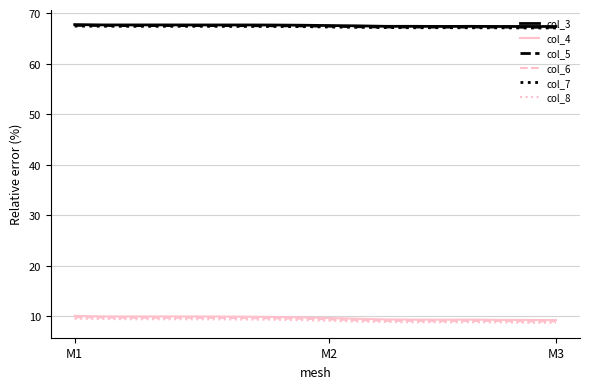

What is the maximum value shown in the chart?

67.7